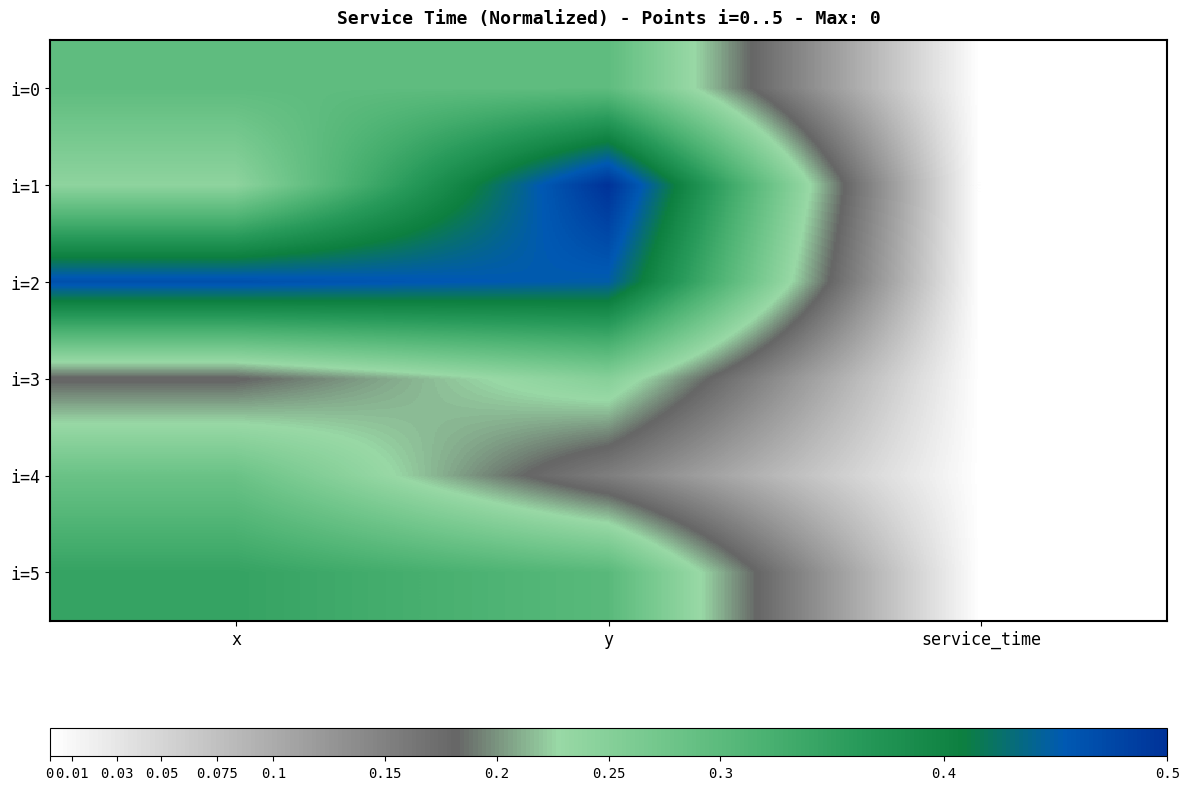

Between x and y, which is larger?

x